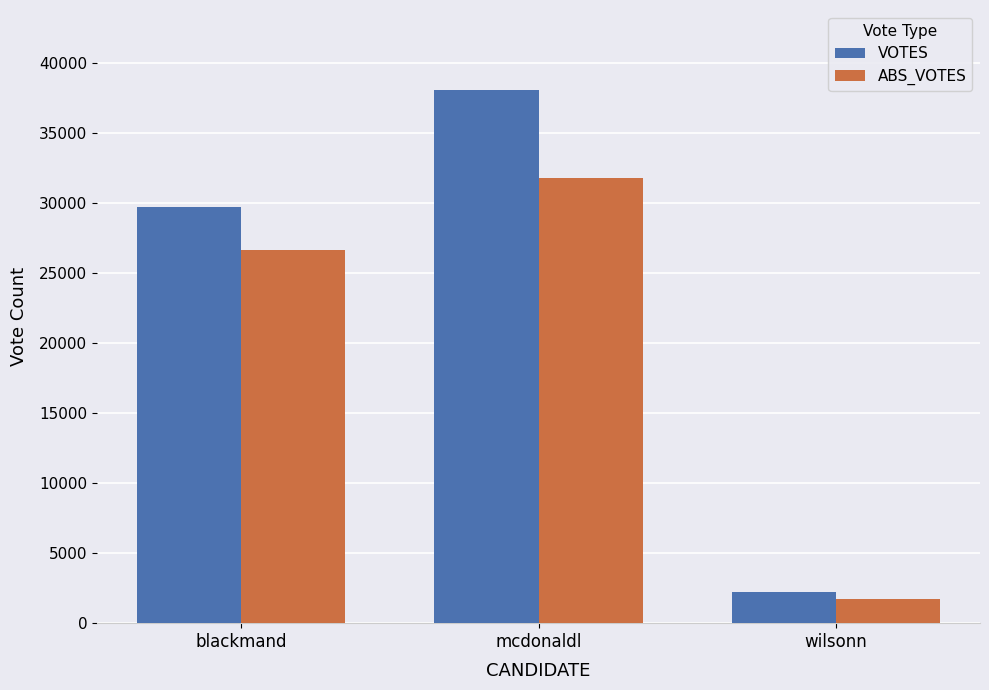

List the series in order of their peak value, highest first.

VOTES, ABS_VOTES